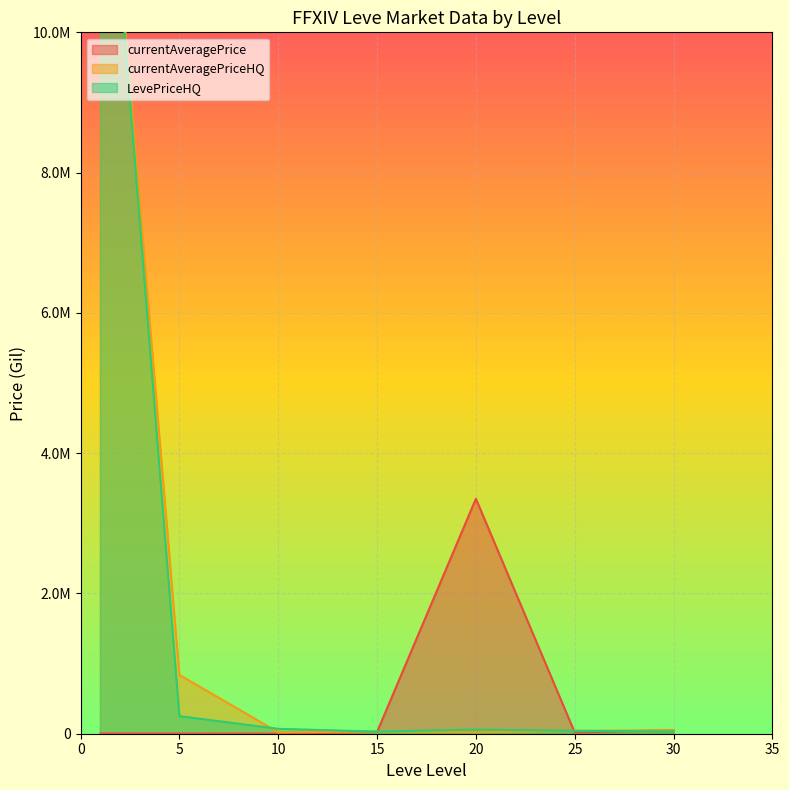

How many lines are shown in the chart?

3